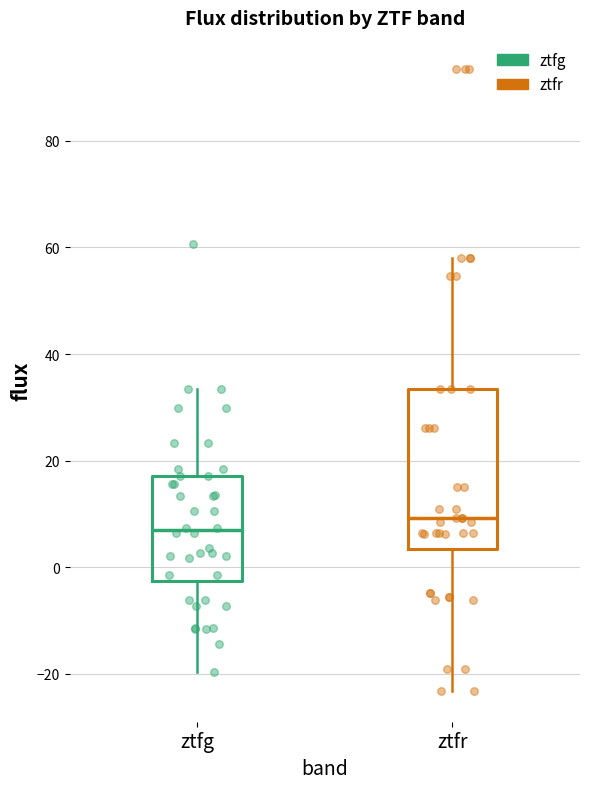

Comparing the boxes themselves (not the whiskers), which one is the tallest?

ztfr